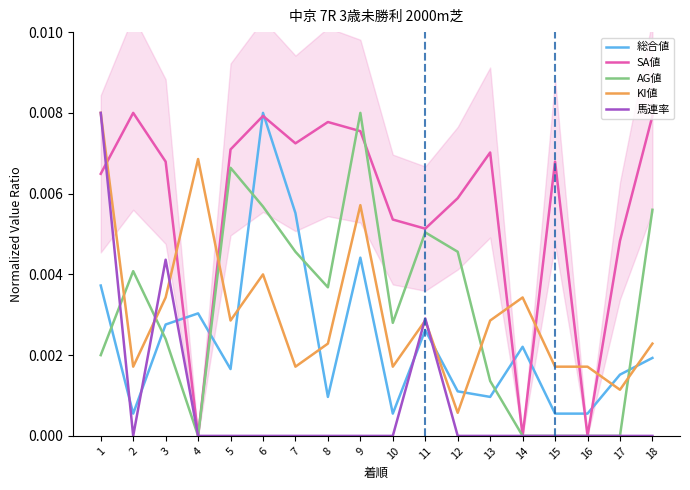

At which label does 総合値 reach its peak?

6